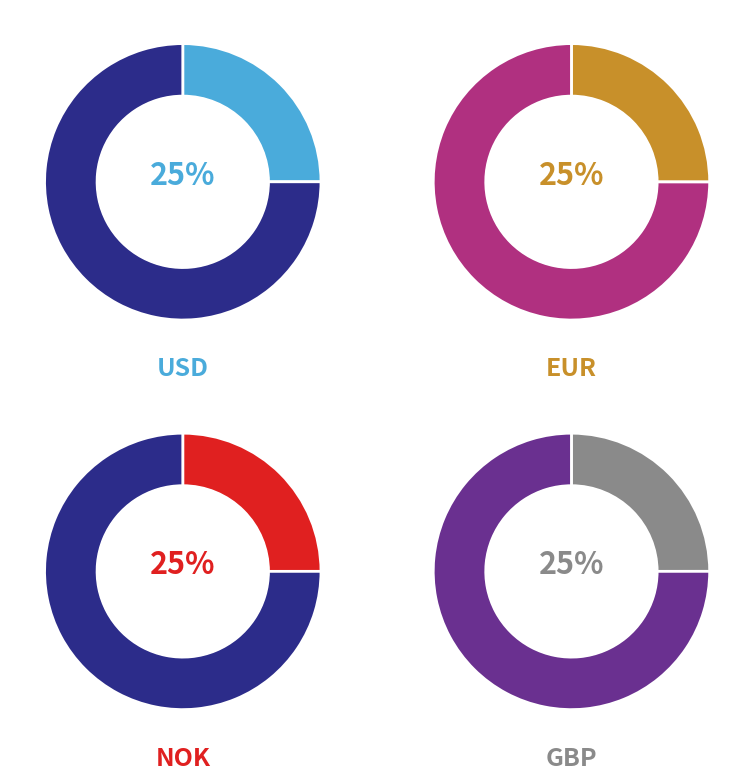

Count the number of slices in the pie.

4